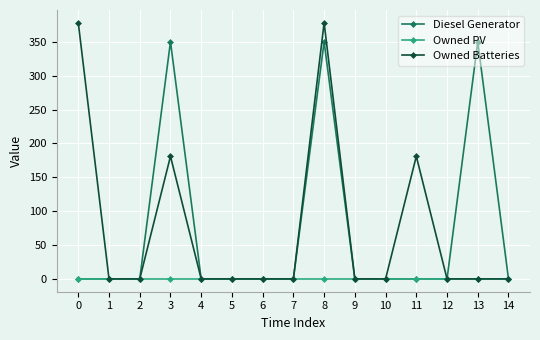

Reading left to right, what are all the values shown in this chart?

Diesel Generator: 0=0	1=0	2=0	3=350	4=0	5=0	6=0	7=0	8=350	9=0	10=0	11=0	12=0	13=350	14=0
Owned PV: 0=0	1=0	2=0	3=0	4=0	5=0	6=0	7=0	8=0	9=0	10=0	11=0	12=0	13=0	14=0
Owned Batteries: 0=378	1=0	2=0	3=181	4=0	5=0	6=0	7=0	8=378	9=0	10=0	11=181	12=0	13=0	14=0